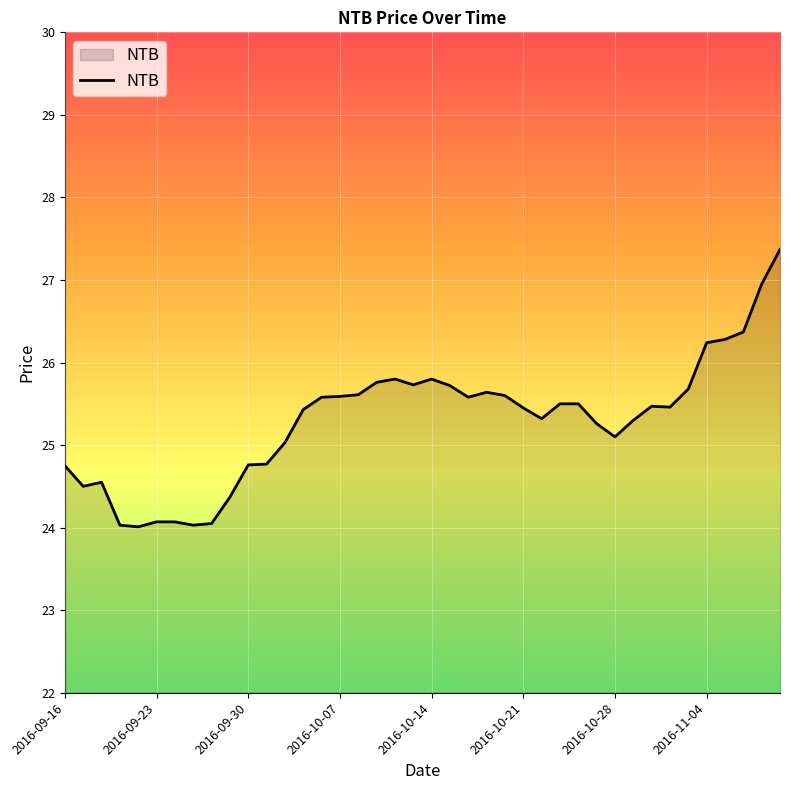

What is the smallest value displayed?

24.0